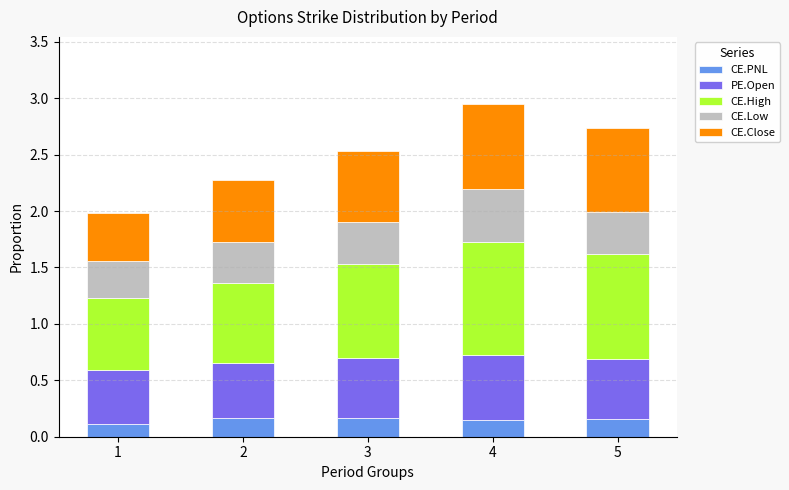

The CE.PNL series shows 0.3 at 2. True or false?

False